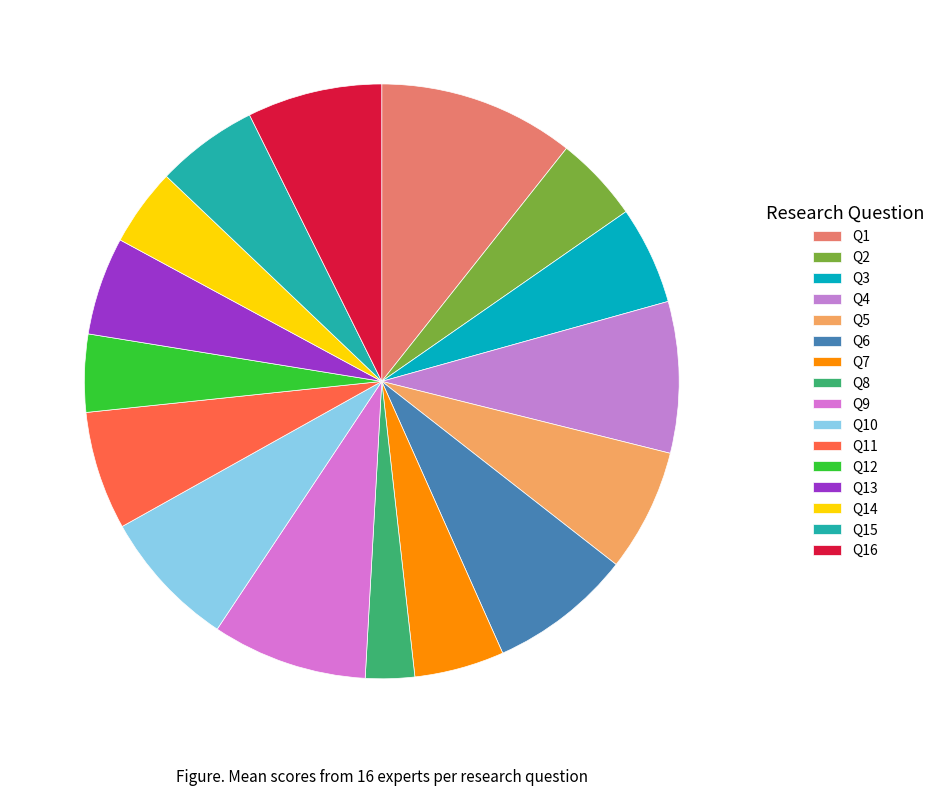

Is Q5 the majority of the pie?

No